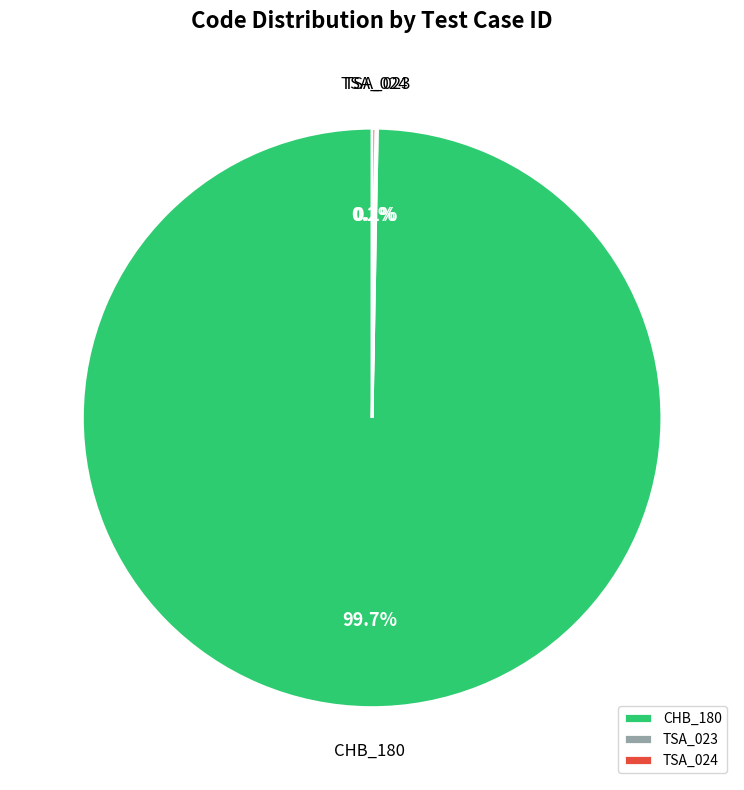

What is the largest slice in the pie chart?

CHB_180